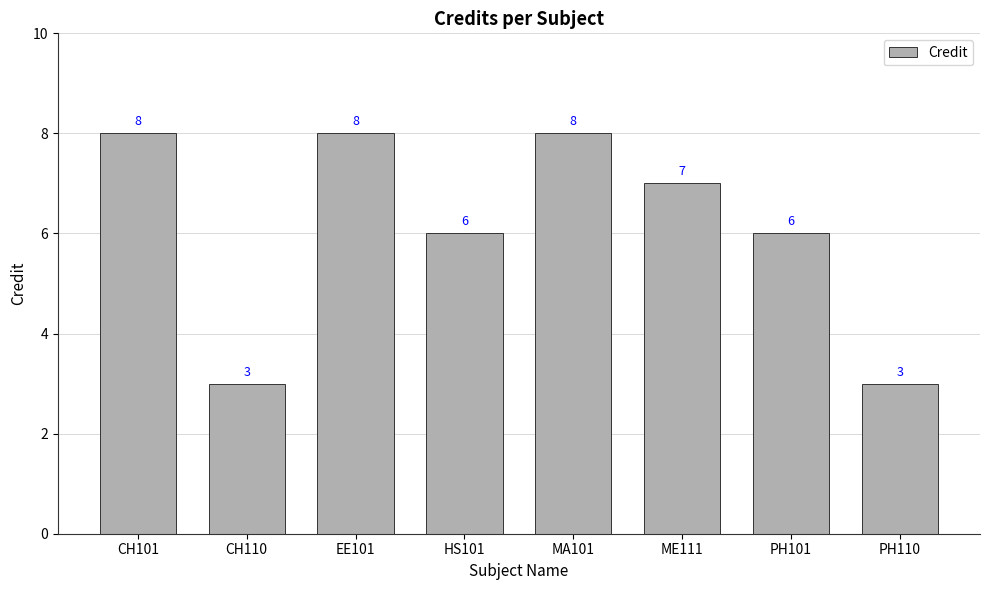

What is the value of the 2nd bar from the left?

3